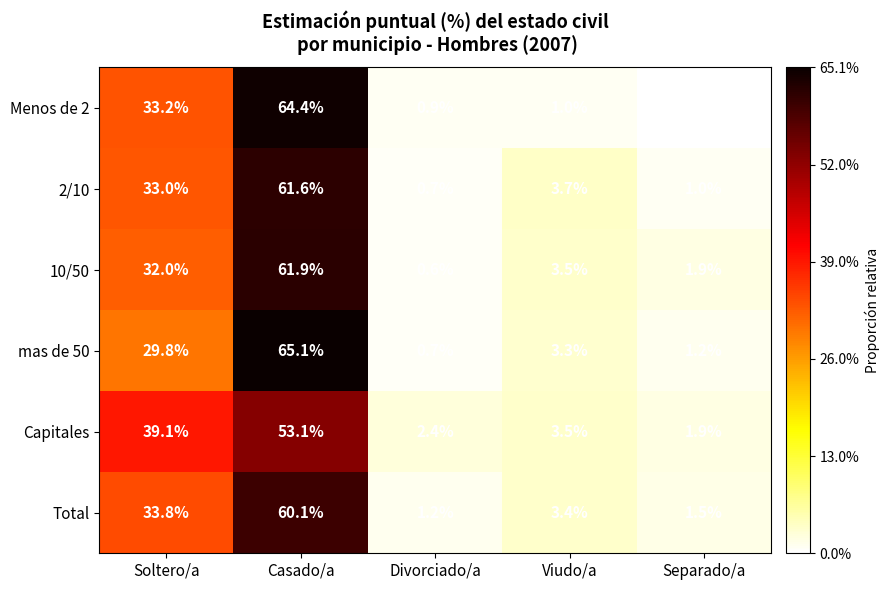

True or false: 10/50 has a value of 0.5 at Separado/a.

False